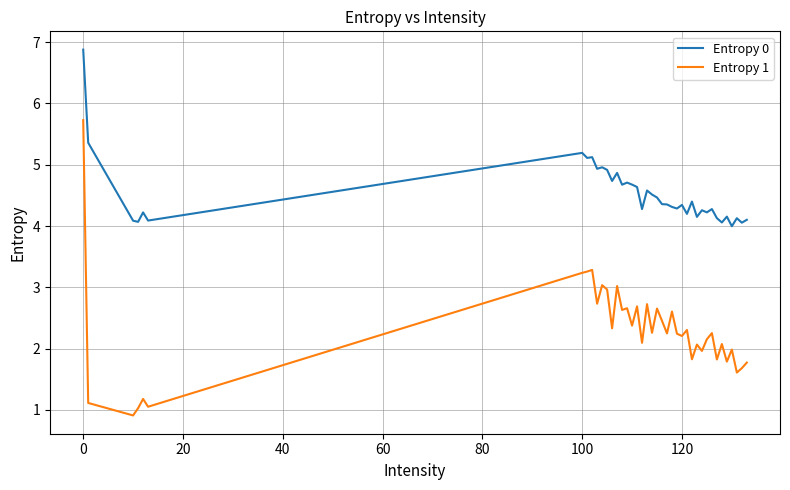

How many values in the Entropy 0 series exceed 4?

39